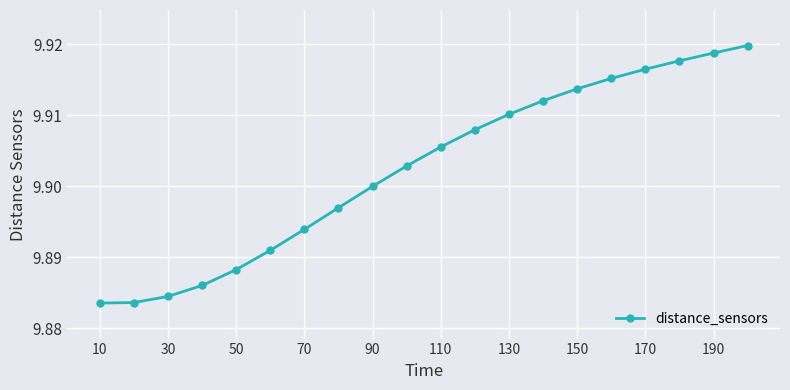

How many values are between 9 and 10?

20